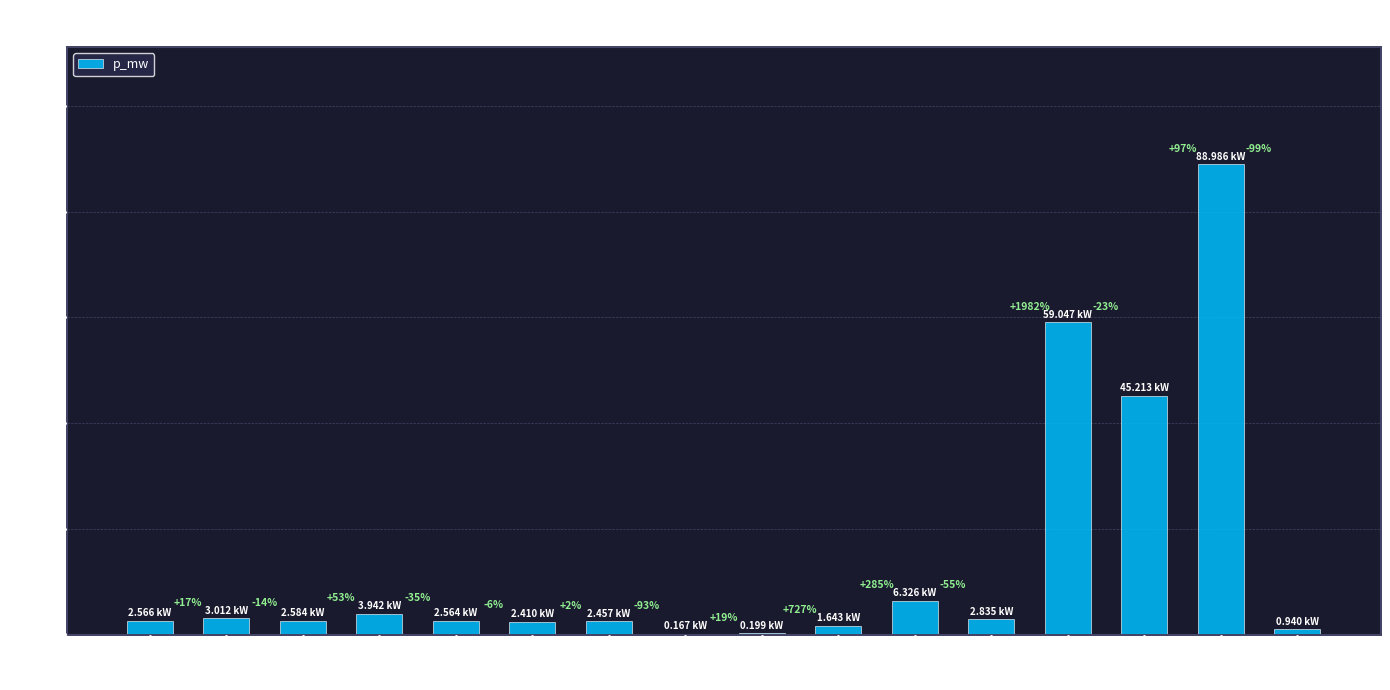

List the labels in order of value, largest first.

Load 14, Load 12, Load 13, Load 10, Load 3, Load 1, Load 11, Load 2, Load 0, Load 4, Load 6, Load 5, Load 9, Load 15, Load 8, Load 7